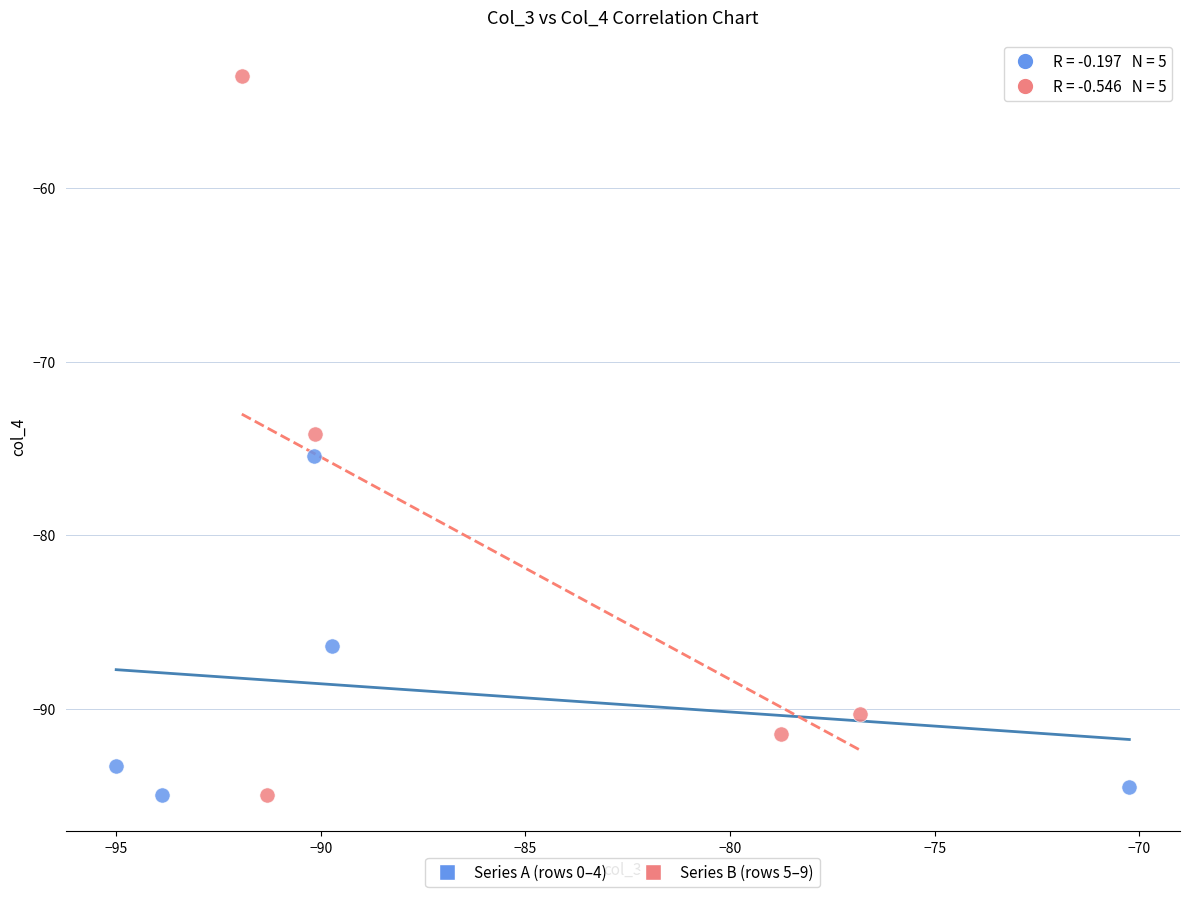

Which series reaches the maximum Y coordinate?

Series B (rows 5–9)